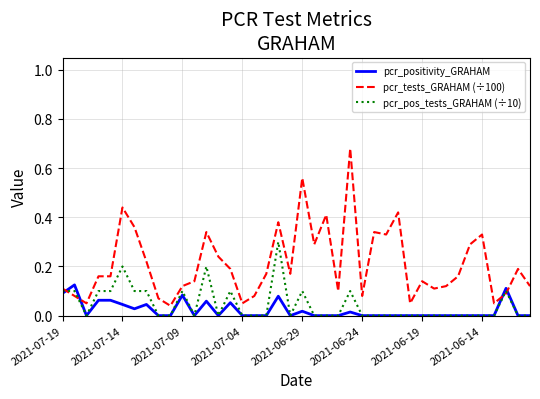

Which series has the widest spread of values?

pcr_tests_GRAHAM (÷100)